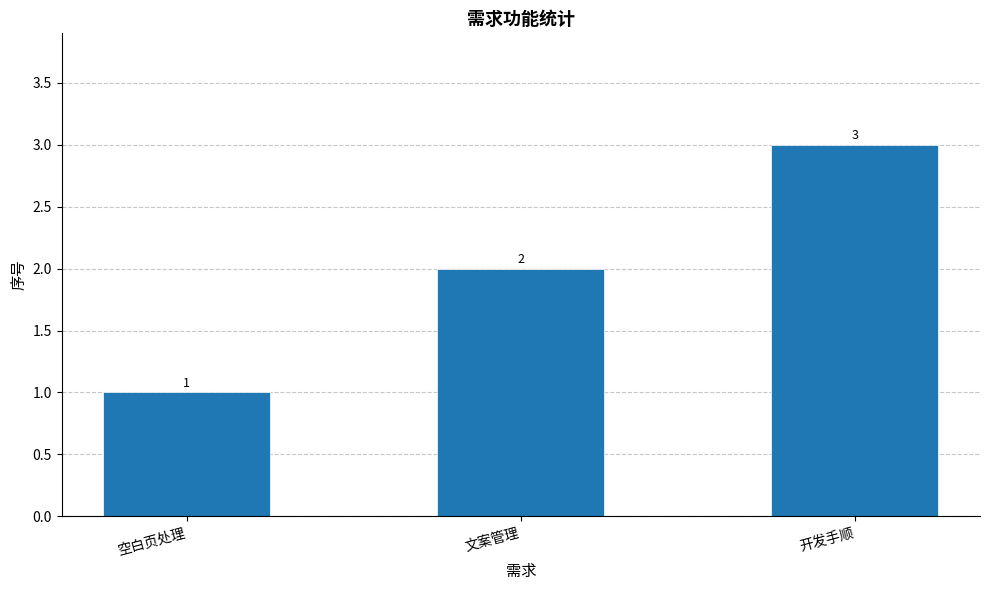

Reading left to right, extract all data points from this chart.

1	2	3